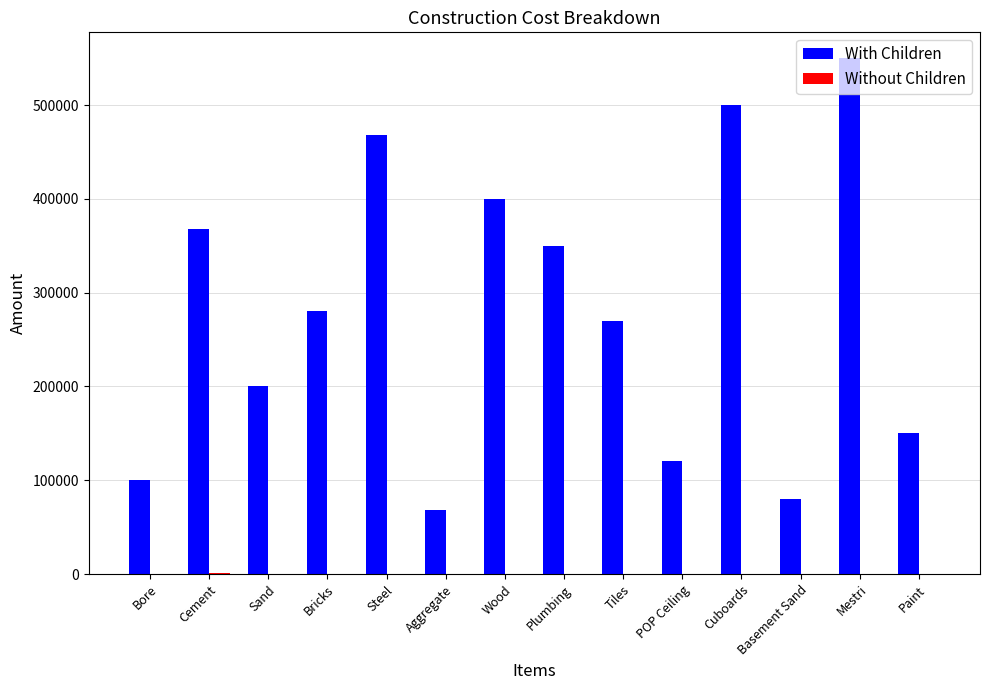

At which category is the sum across all series the highest?

Mestri